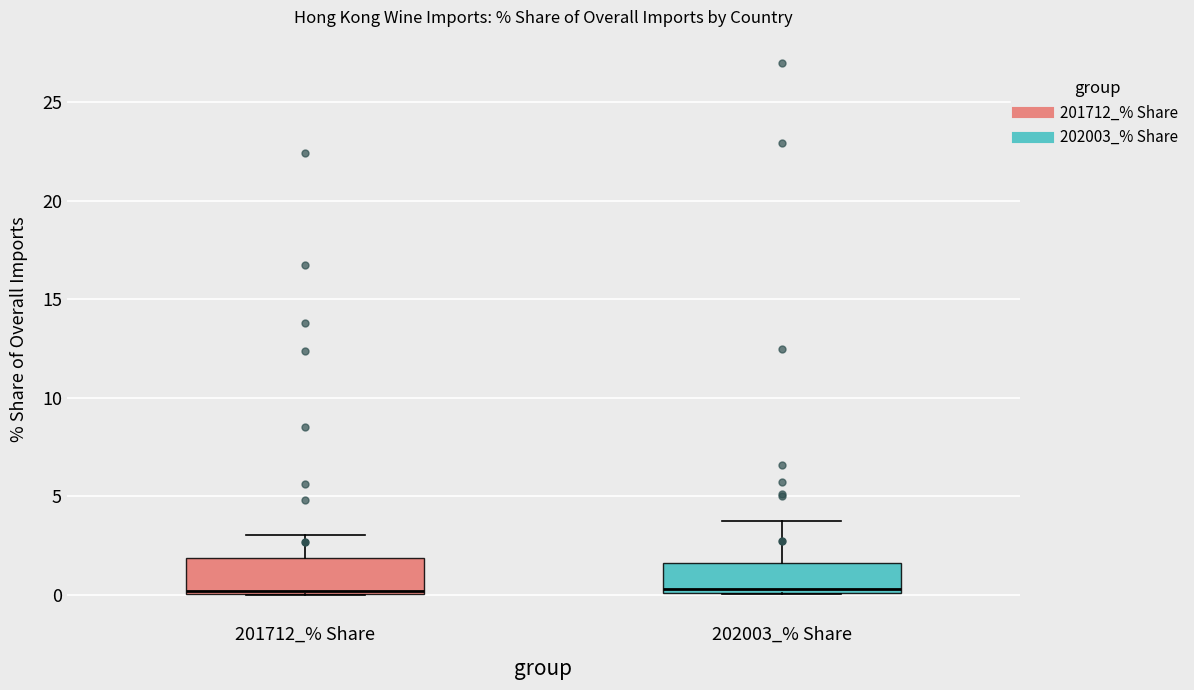

Where is the lower edge of the box for 202003_% Share on the y-axis? The values are not printed on the chart, so give them approximately, as read against the axis.

0.0